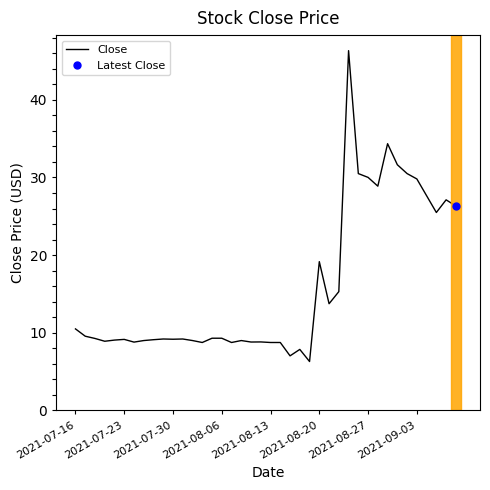

Count the number of data series in this chart.

1